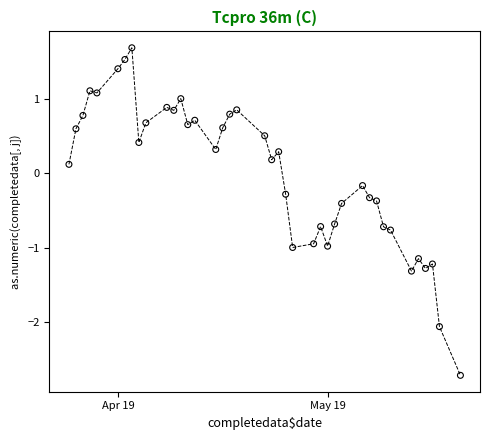

What is the range of X values (max minus min)?

56.0